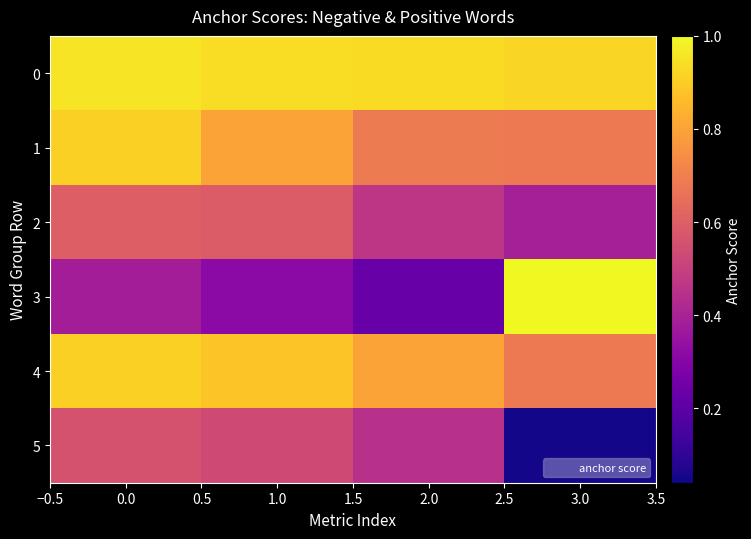

Which series has the widest spread of values?

3